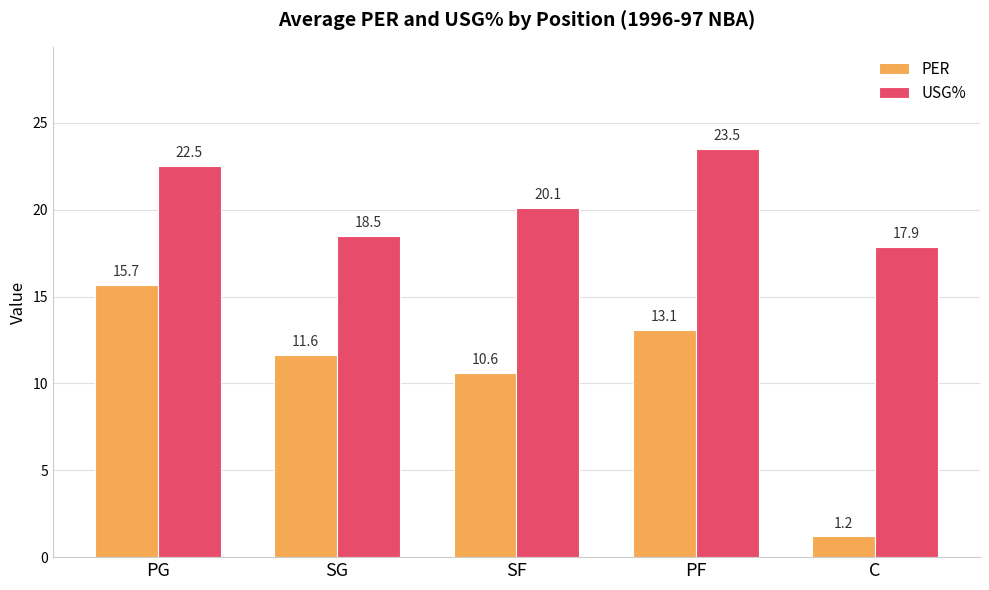

Which series has the widest spread of values?

PER